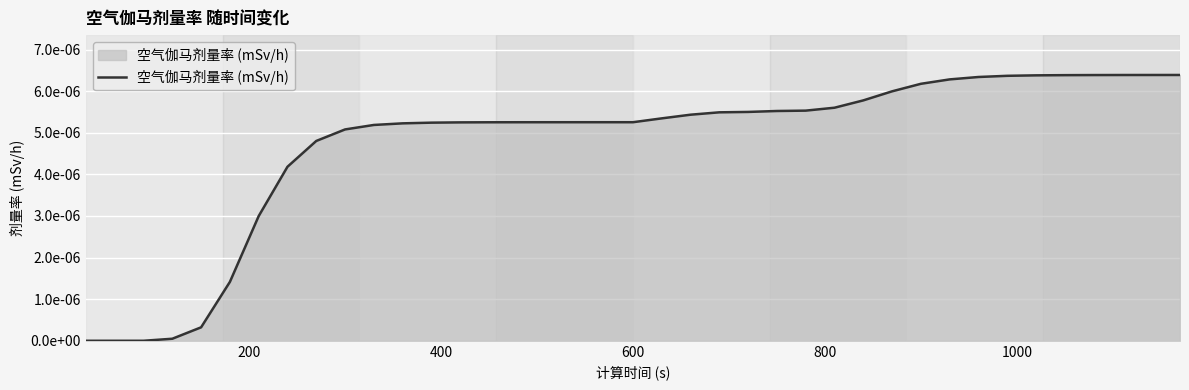

Does the chart have visible grid lines?

Yes